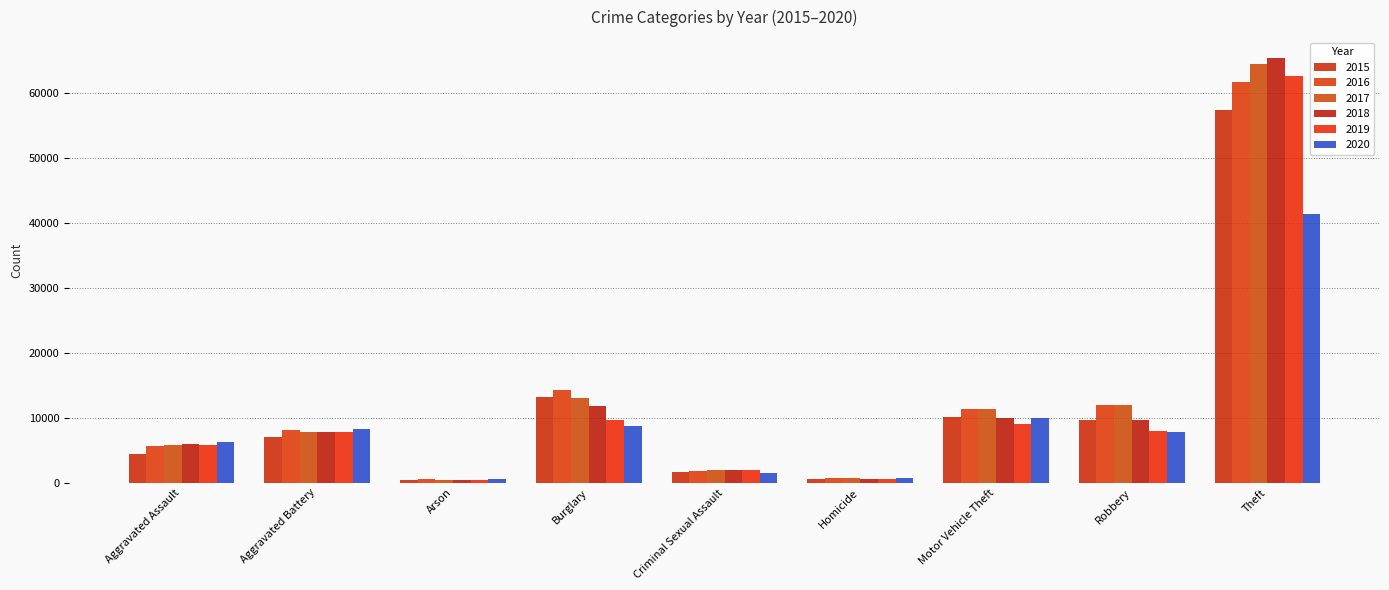

Reading right to left, list all the values displayed in this chart.

2015: Theft=57350	Robbery=9638	Motor Vehicle Theft=10068	Homicide=496	Criminal Sexual Assault=1679	Burglary=13184	Arson=448	Aggravated Battery=7018	Aggravated Assault=4480
2016: Theft=61621	Robbery=11960	Motor Vehicle Theft=11286	Homicide=786	Criminal Sexual Assault=1825	Burglary=14289	Arson=515	Aggravated Battery=8085	Aggravated Assault=5712
2017: Theft=64383	Robbery=11880	Motor Vehicle Theft=11380	Homicide=672	Criminal Sexual Assault=1954	Burglary=13001	Arson=444	Aggravated Battery=7845	Aggravated Assault=5793
2018: Theft=65286	Robbery=9680	Motor Vehicle Theft=9985	Homicide=589	Criminal Sexual Assault=1995	Burglary=11746	Arson=373	Aggravated Battery=7734	Aggravated Assault=6001
2019: Theft=62491	Robbery=7994	Motor Vehicle Theft=8977	Homicide=498	Criminal Sexual Assault=1888	Burglary=9638	Arson=376	Aggravated Battery=7857	Aggravated Assault=5841
2020: Theft=41320	Robbery=7855	Motor Vehicle Theft=9959	Homicide=787	Criminal Sexual Assault=1466	Burglary=8757	Arson=588	Aggravated Battery=8319	Aggravated Assault=6263